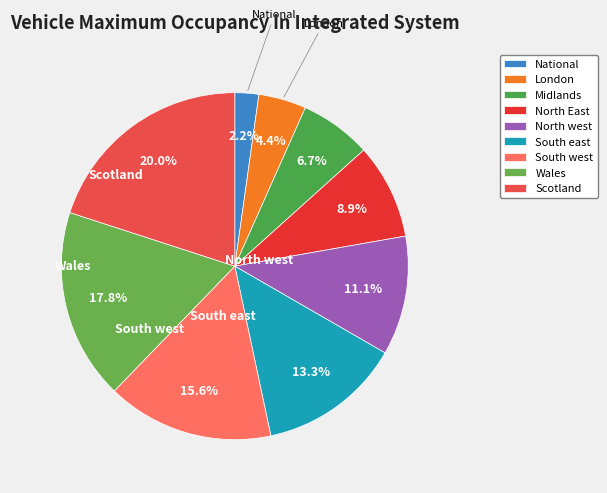

Approximately how many times larger is the value at London compared to South east?

0.3